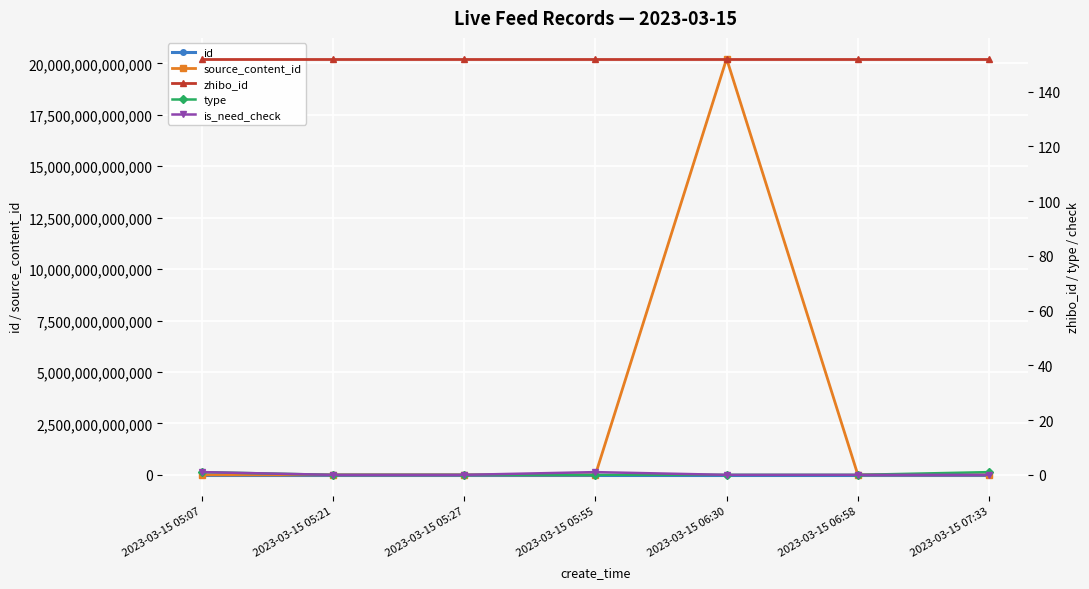

True or false: zhibo_id and is_need_check cross at least once.

False